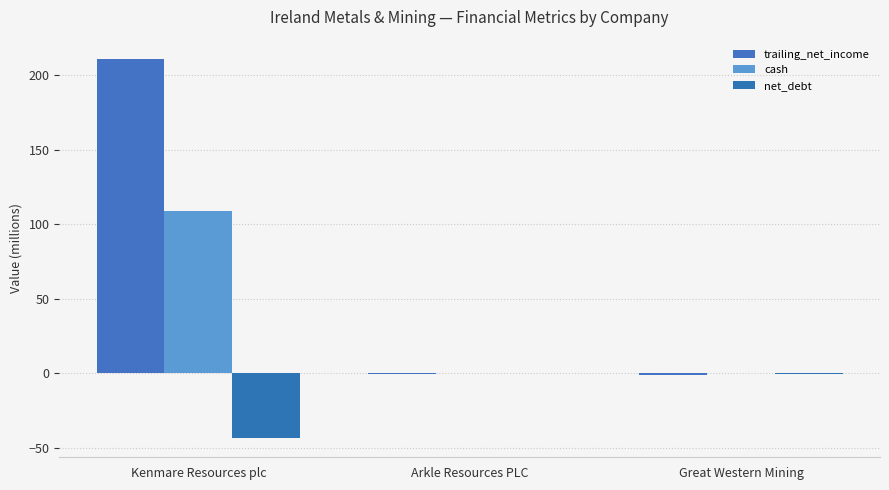

How many groups of bars are there?

3